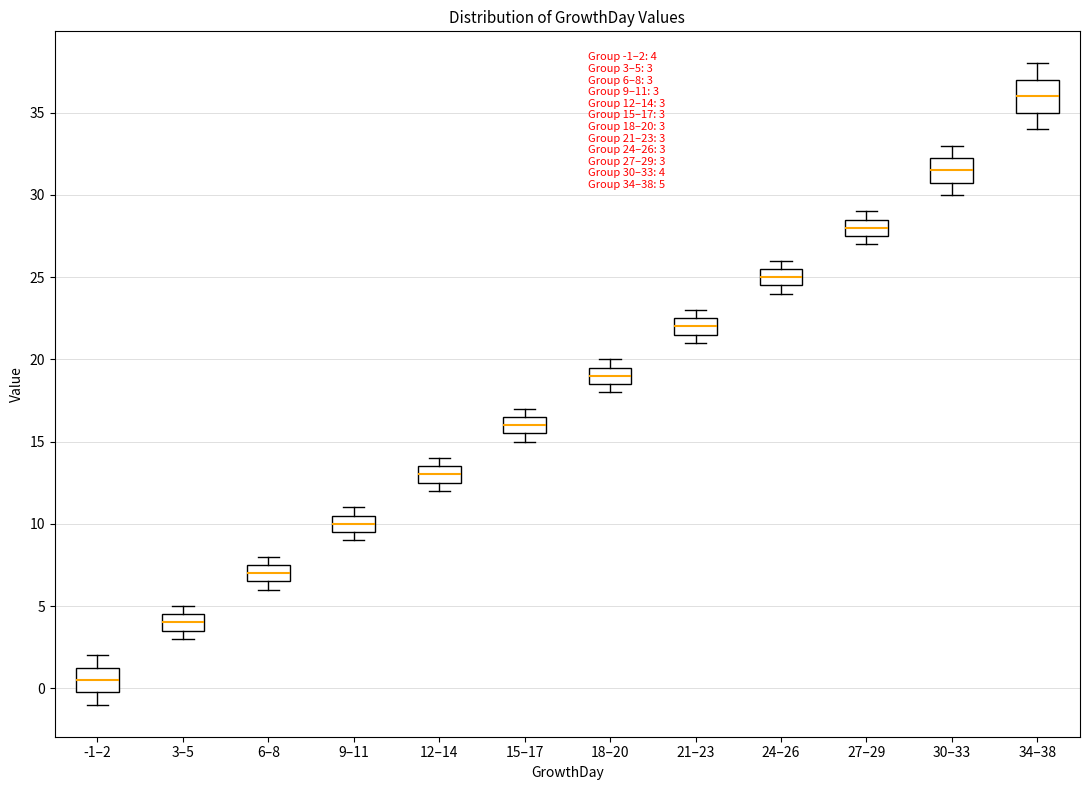

Which box has the lowest median line?

-1–2